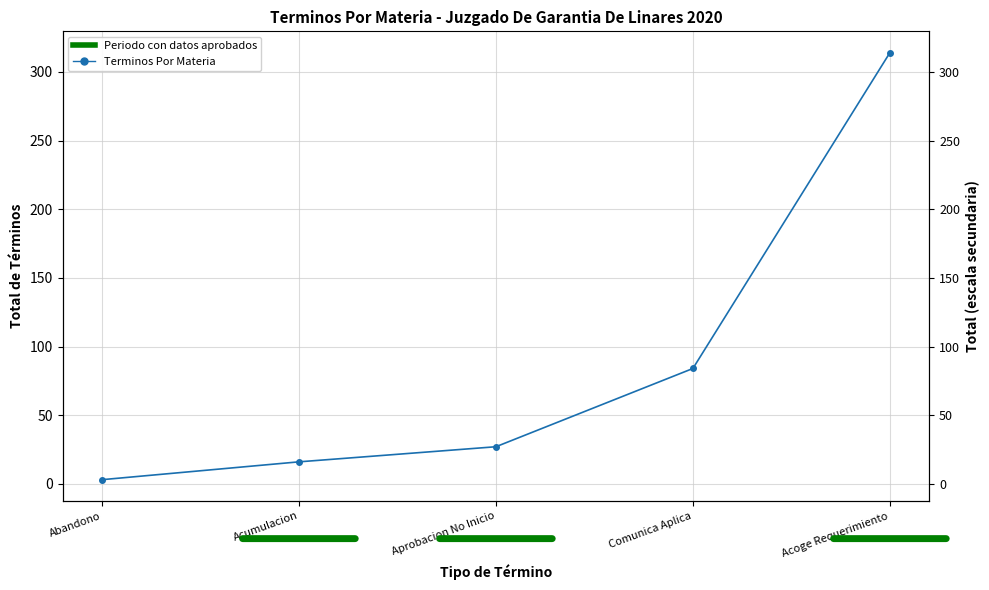

What is the label of the 4th point from the left?

Comunica Aplica